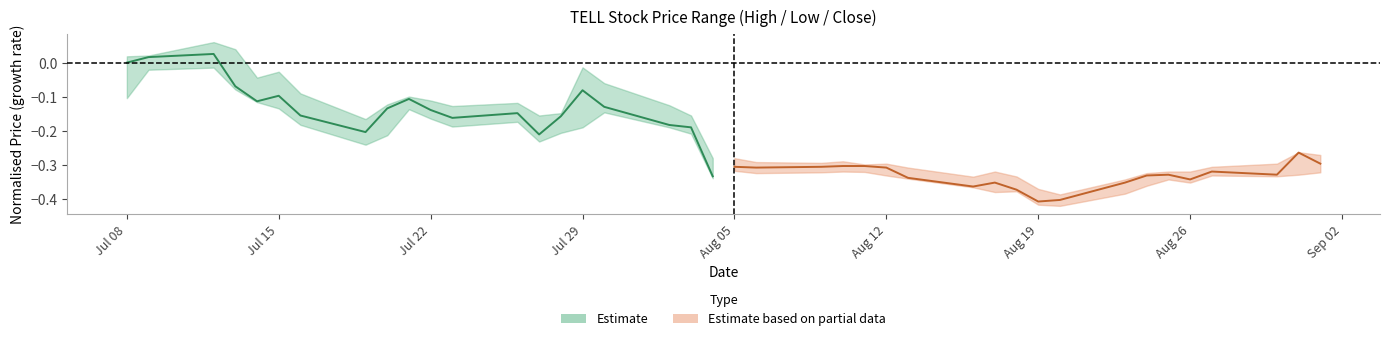

Which category has the highest value in the high series?

2021-07-12